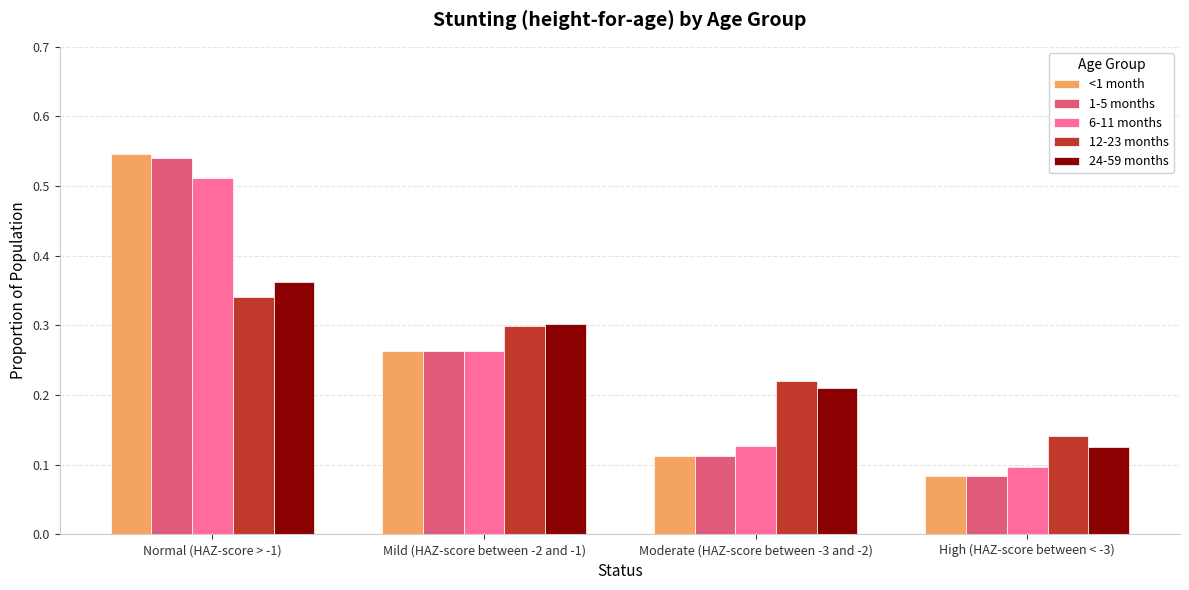

The 1-5 months series shows 0.1 at Moderate (HAZ-score between -3 and -2). True or false?

True